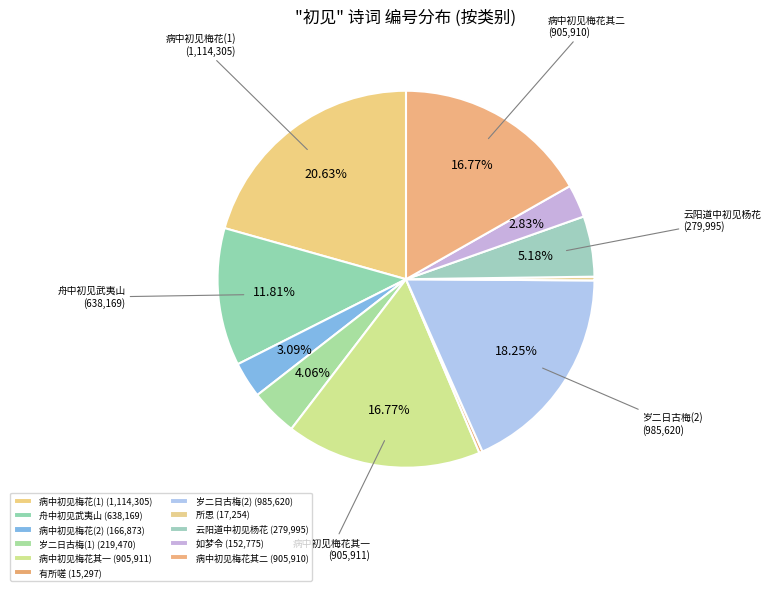

What is the smallest slice in the pie chart?

有所嗟·庾令楼中初见时